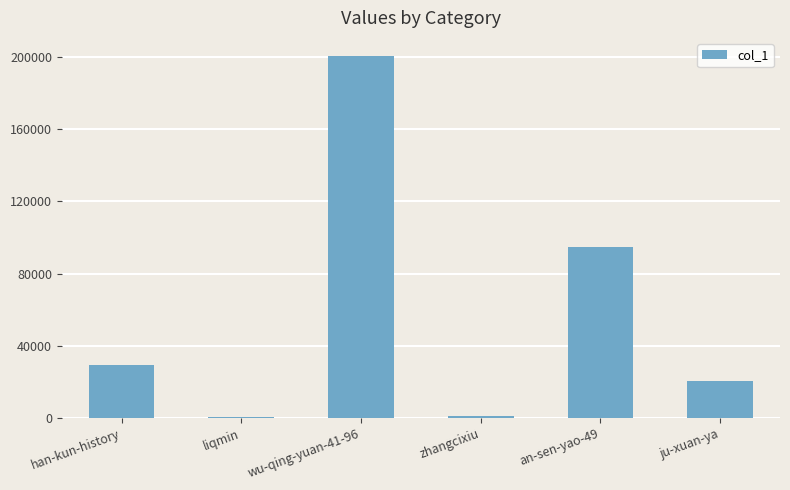

What is the average value?

57800